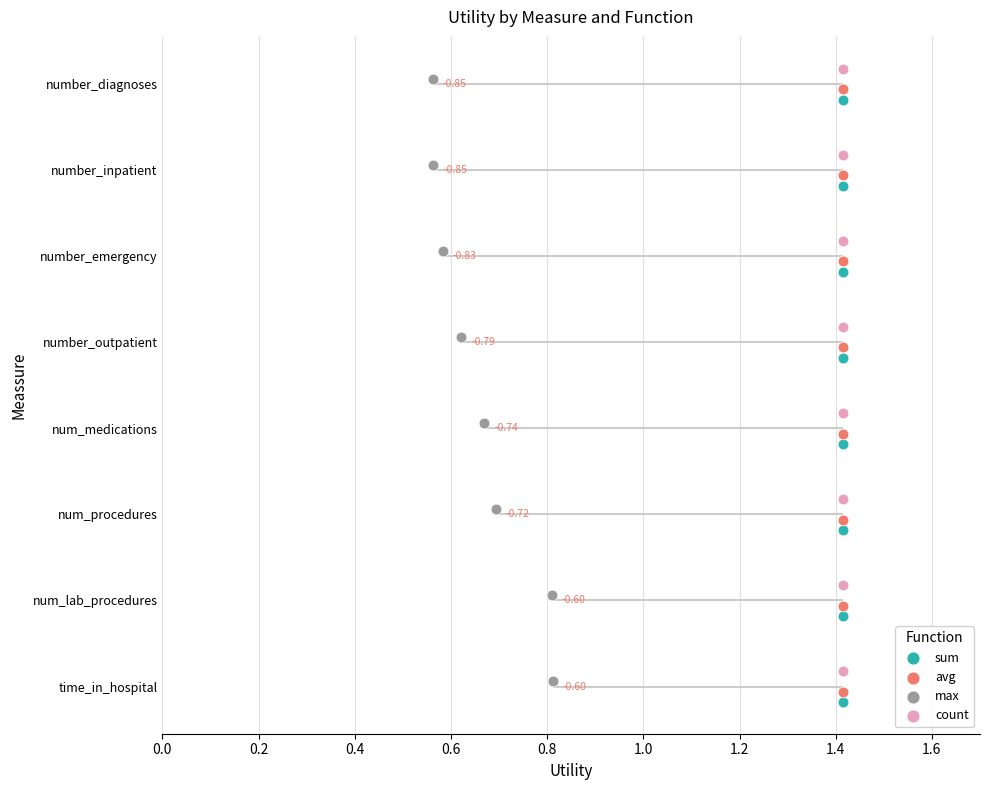

At how many categories does at least one series exceed 0?

8